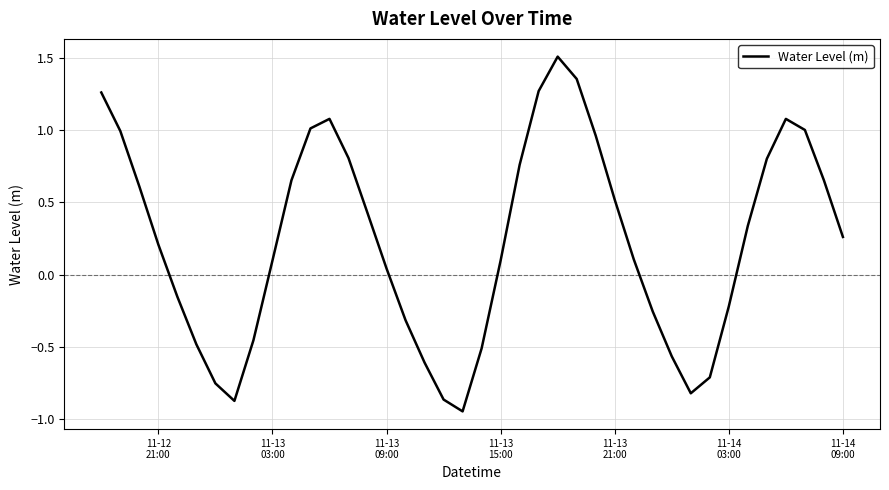

What is the difference between the maximum and minimum values?

2.5